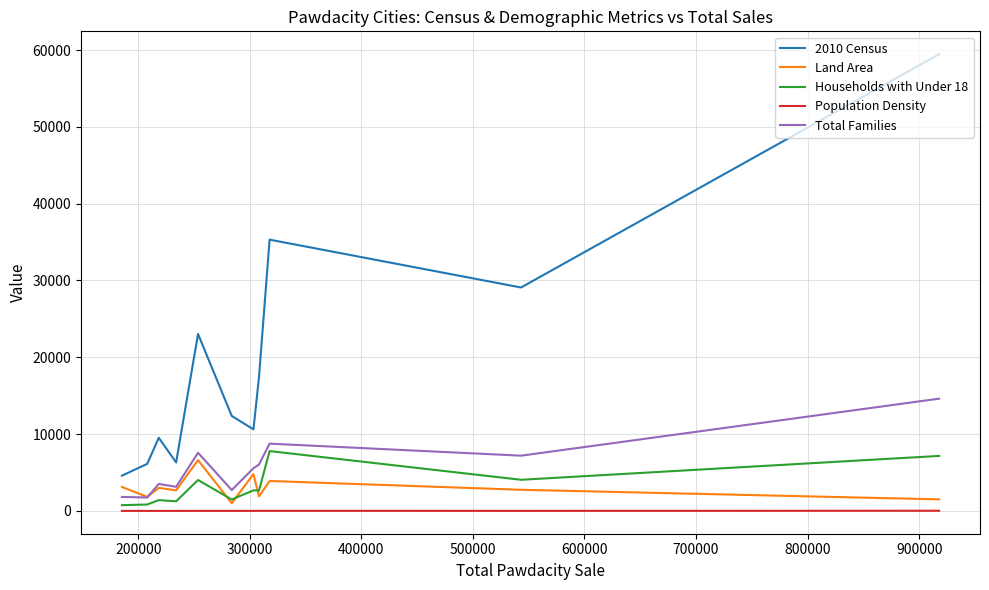

Which series has the widest spread of values?

2010 Census